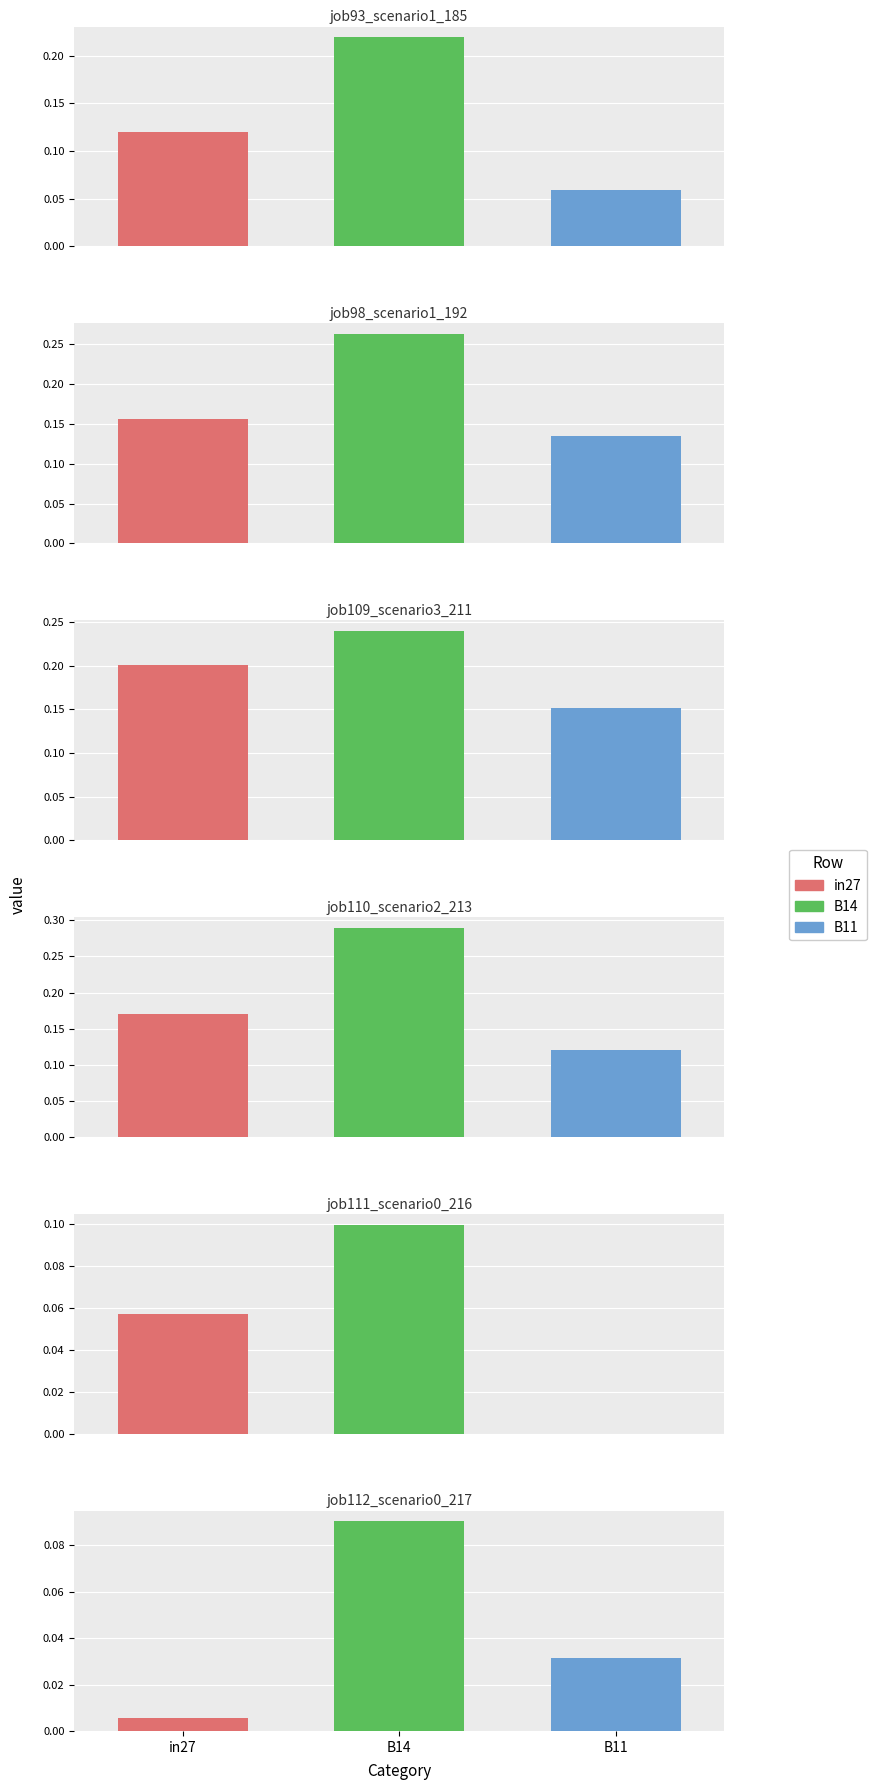

At how many categories does at least one series exceed 0?

3